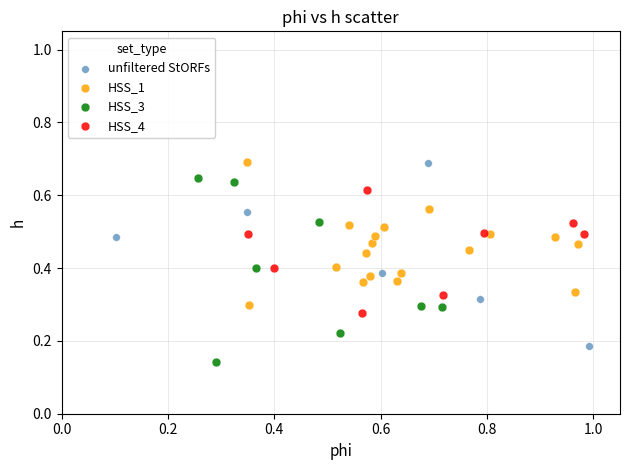

Which series contains the lowest Y value?

HSS_3